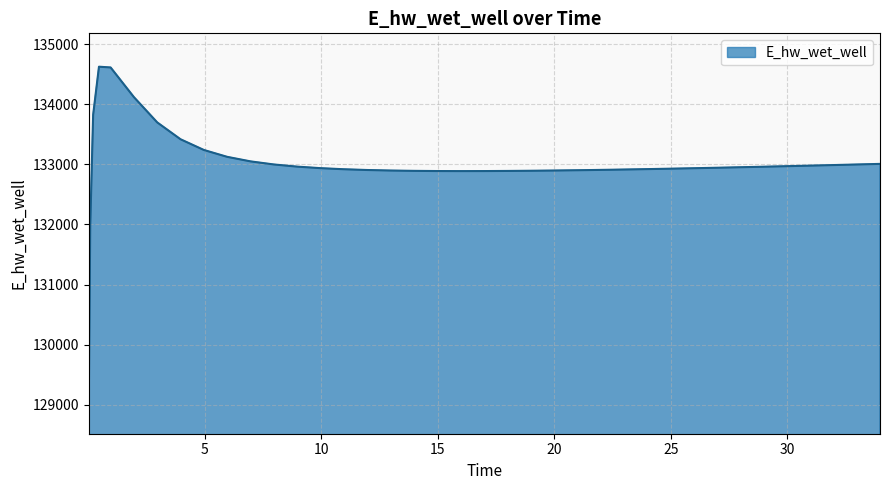

What is the difference between the maximum and minimum values?

5557.8